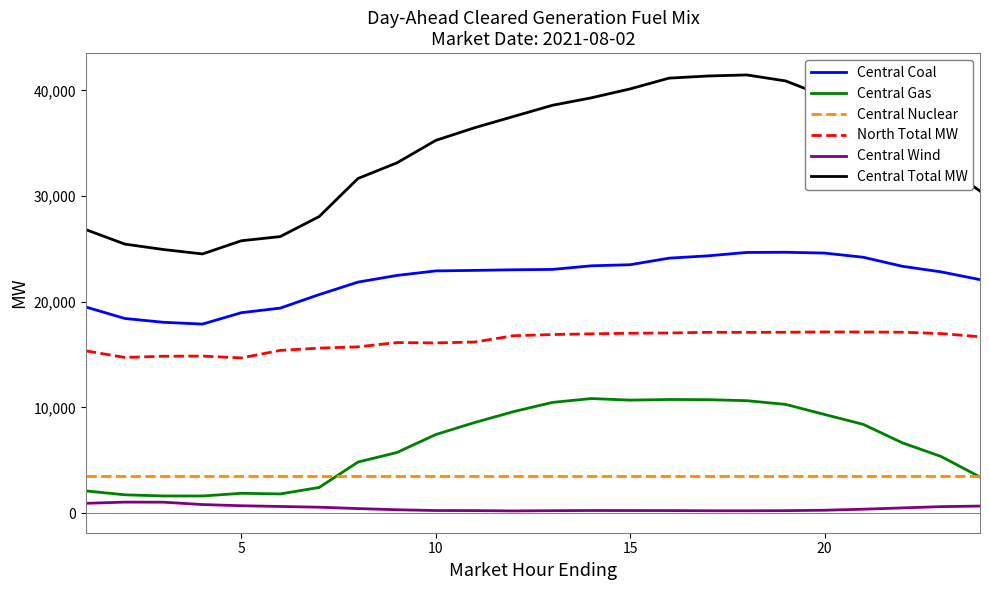

List the series in order of their peak value, highest first.

Central Total MW, Central Coal, North Total MW, Central Gas, Central Nuclear, Central Wind